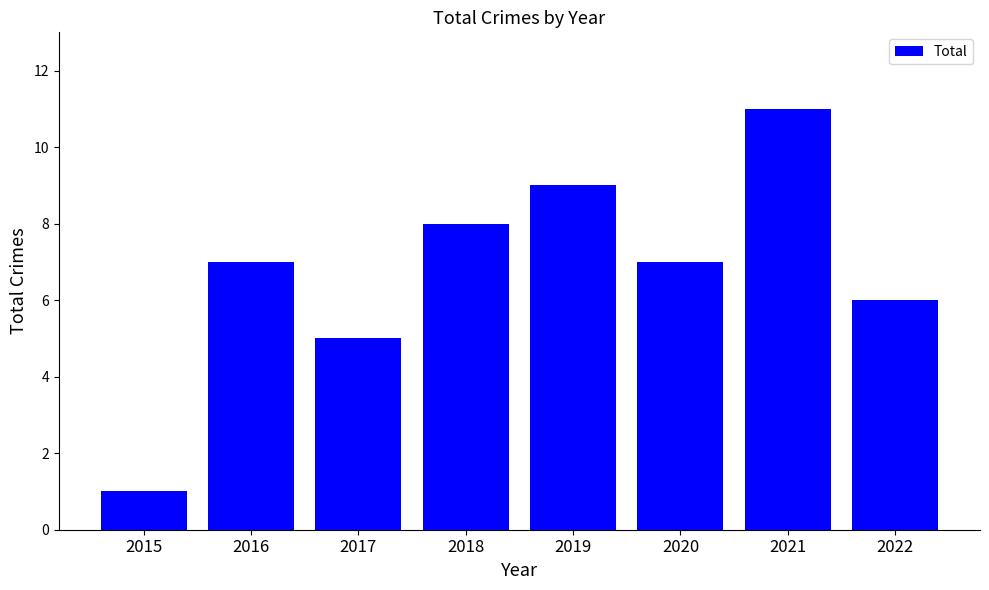

What value does the data have at 2019?

9